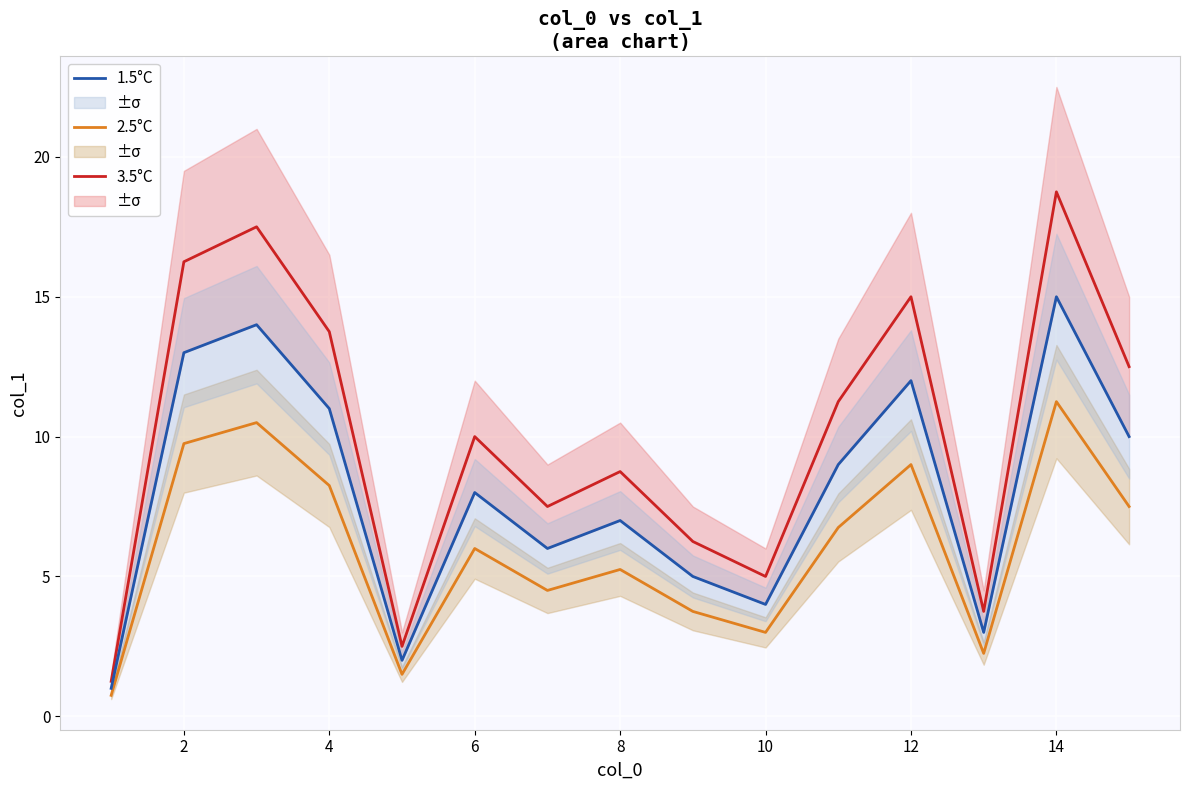

Count the number of data series in this chart.

3